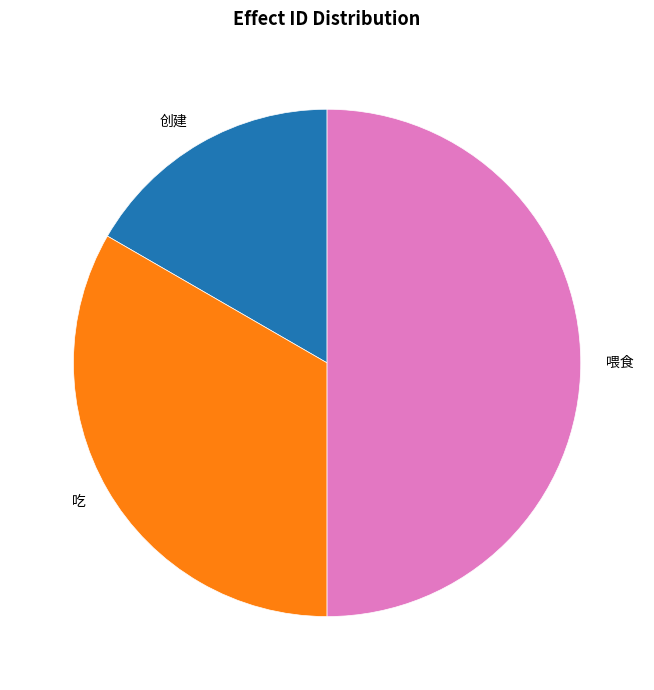

Between 创建 and 吃, which is larger?

吃